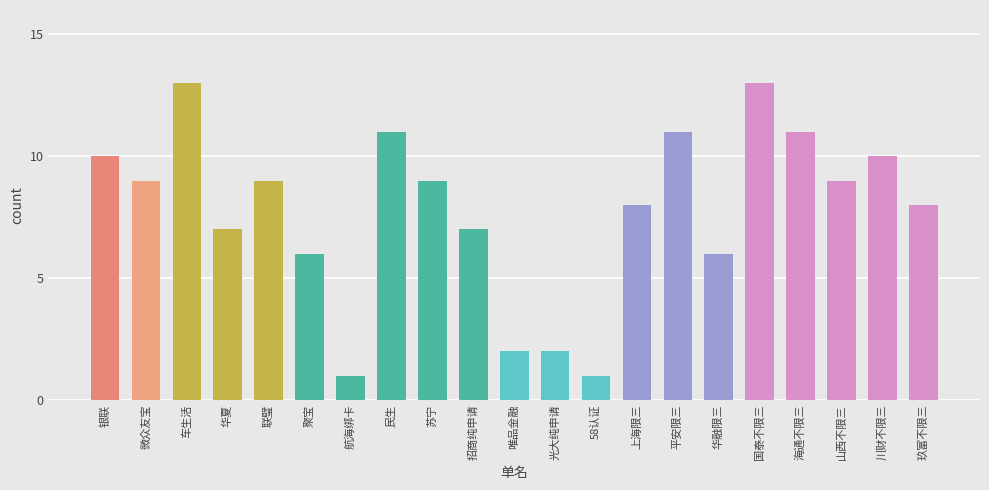

What is the minimum value shown in the chart?

1